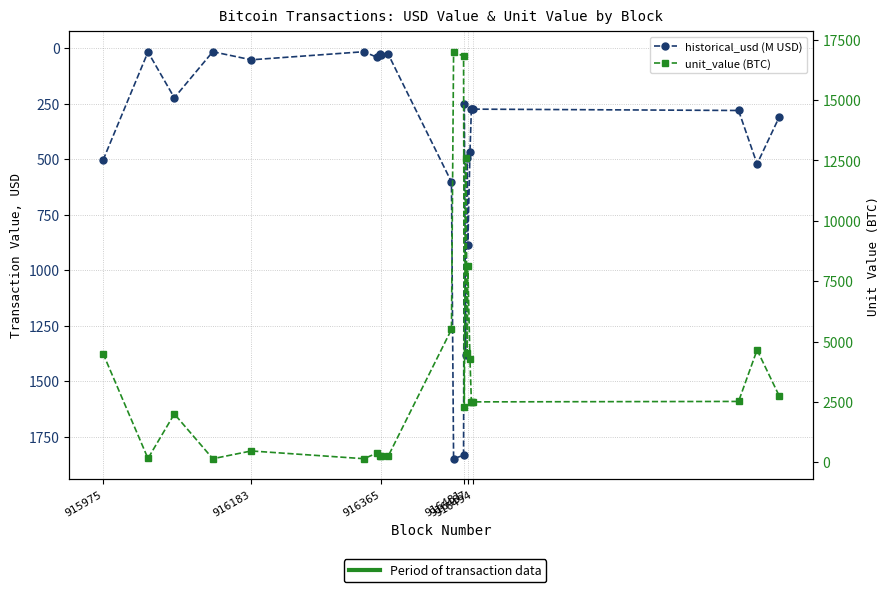

True or false: unit_value (BTC) and historical_usd (M USD) cross at least once.

False